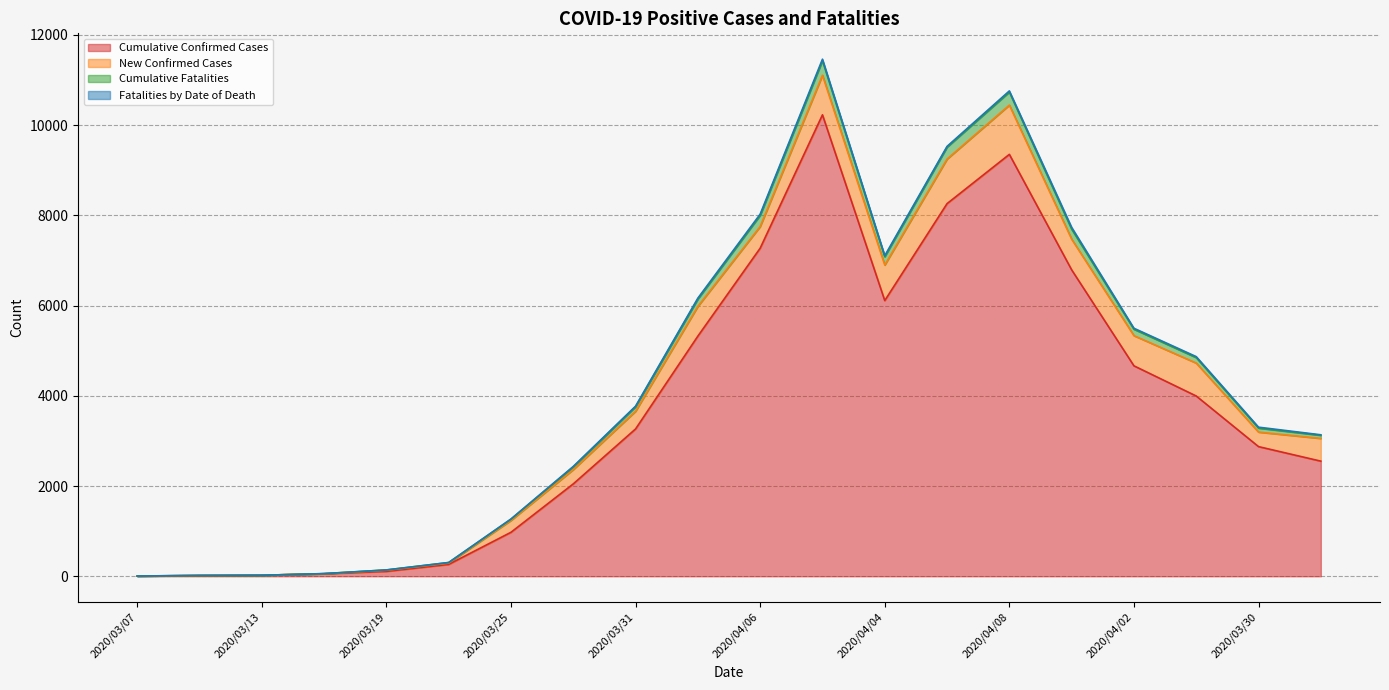

Is it true that Cumulative Fatalities equals 4762 at 2020/04/05?

False